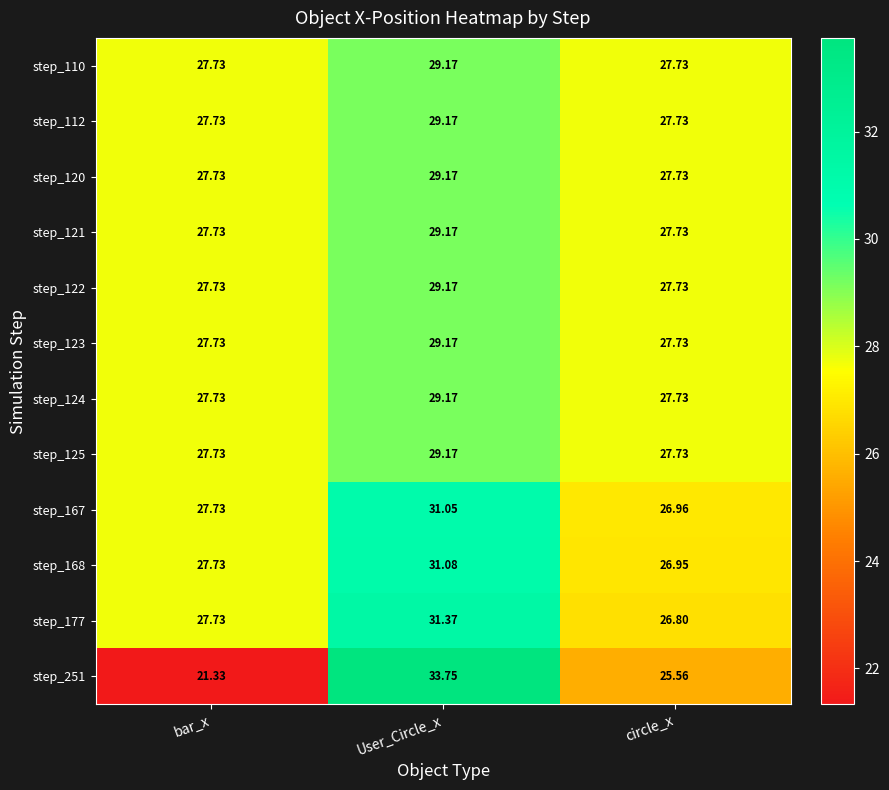

What is the spread (max minus min) of values at User_Circle_x?

4.6